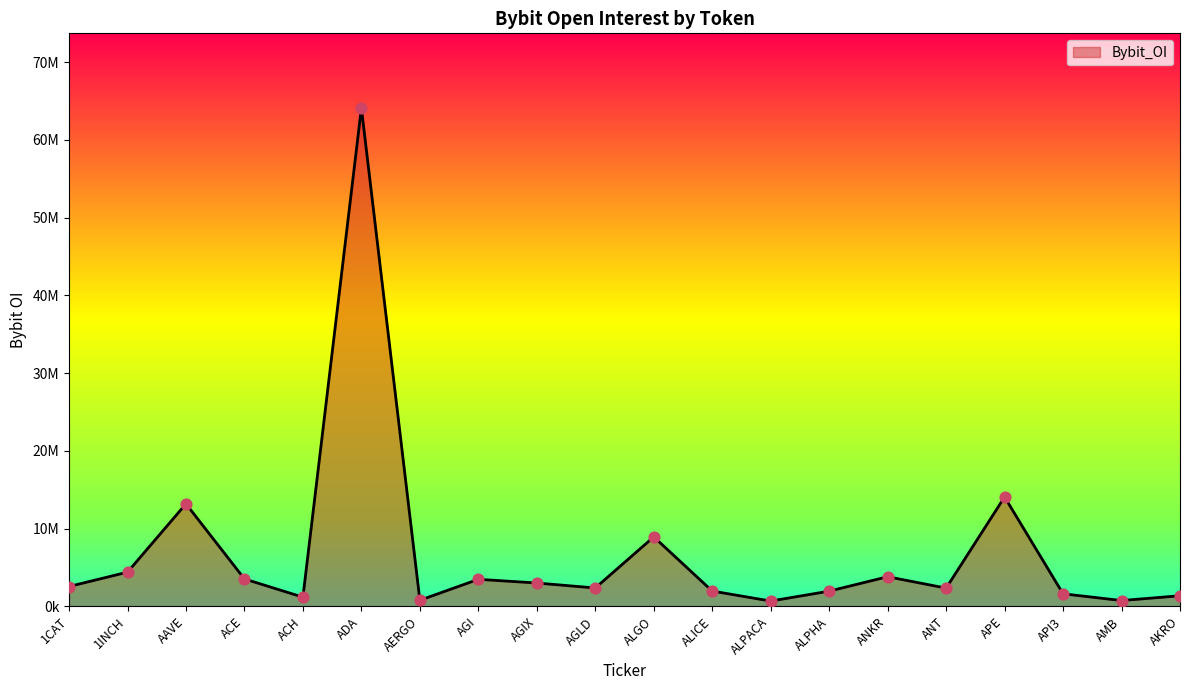

Between AKRO and ANT, which is larger?

ANT